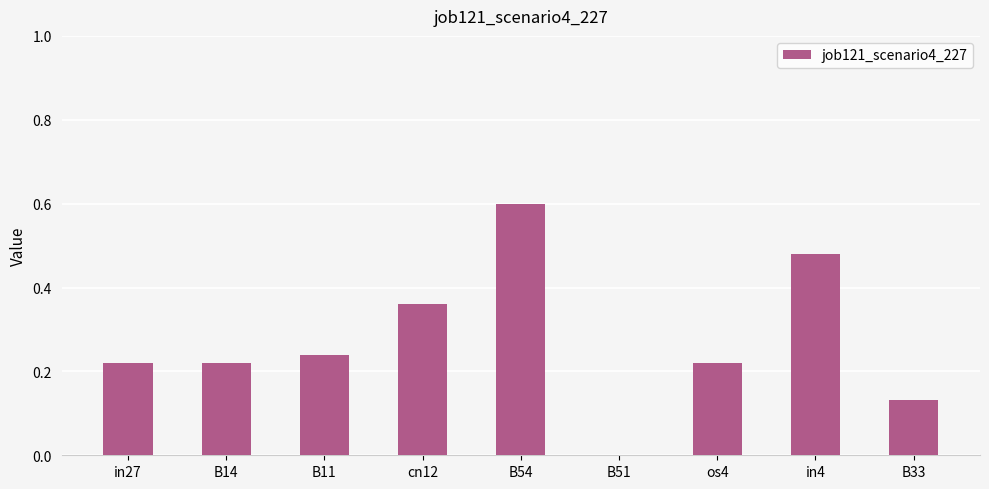

Between B51 and in27, which is larger?

in27